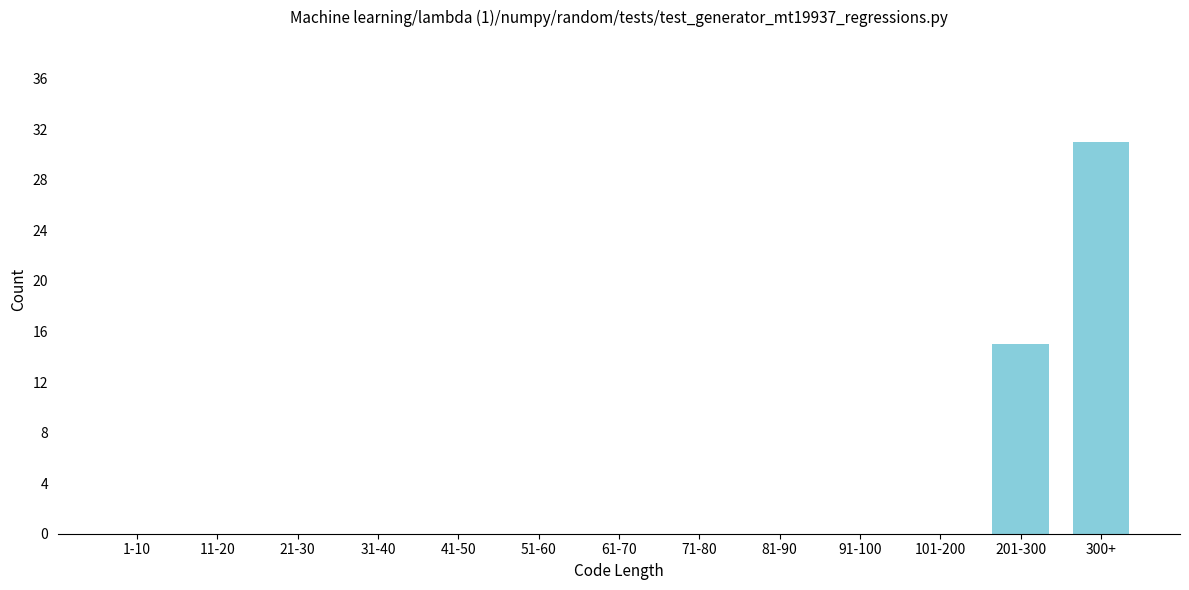

Reading left to right, transcribe all the data shown in this chart.

1-10=0	11-20=0	21-30=0	31-40=0	41-50=0	51-60=0	61-70=0	71-80=0	81-90=0	91-100=0	101-200=0	201-300=15	300+=31